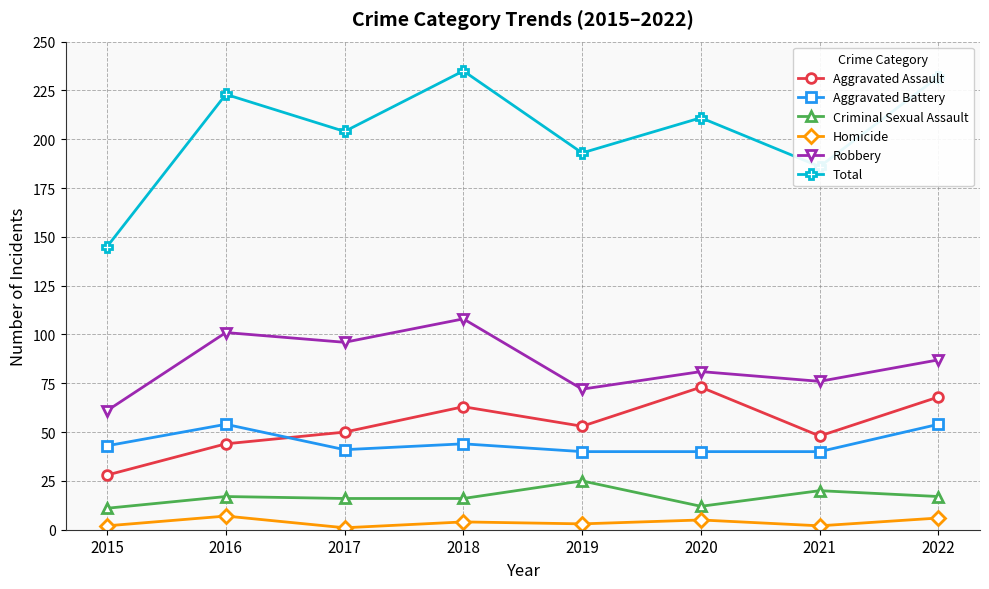

Is it true that Robbery equals 141 at 2016?

False